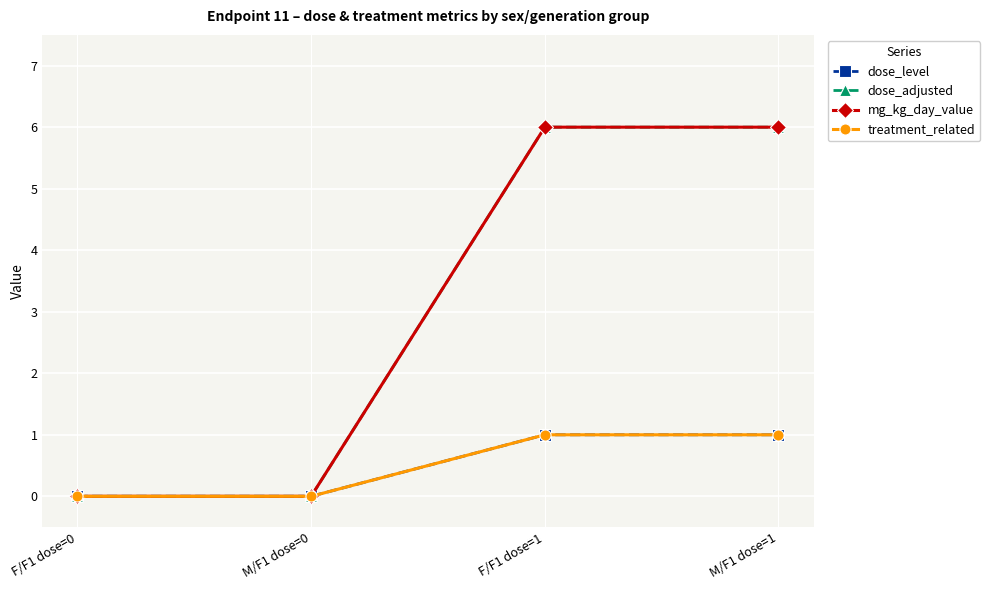

True or false: dose_adjusted and mg_kg_day_value intersect in this chart.

False